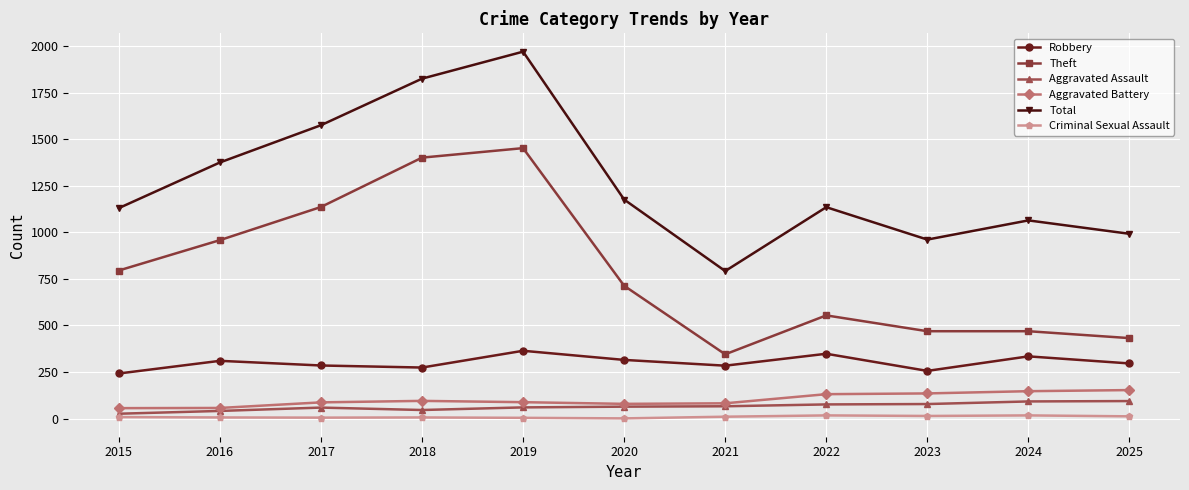

Which series has the widest spread of values?

Total